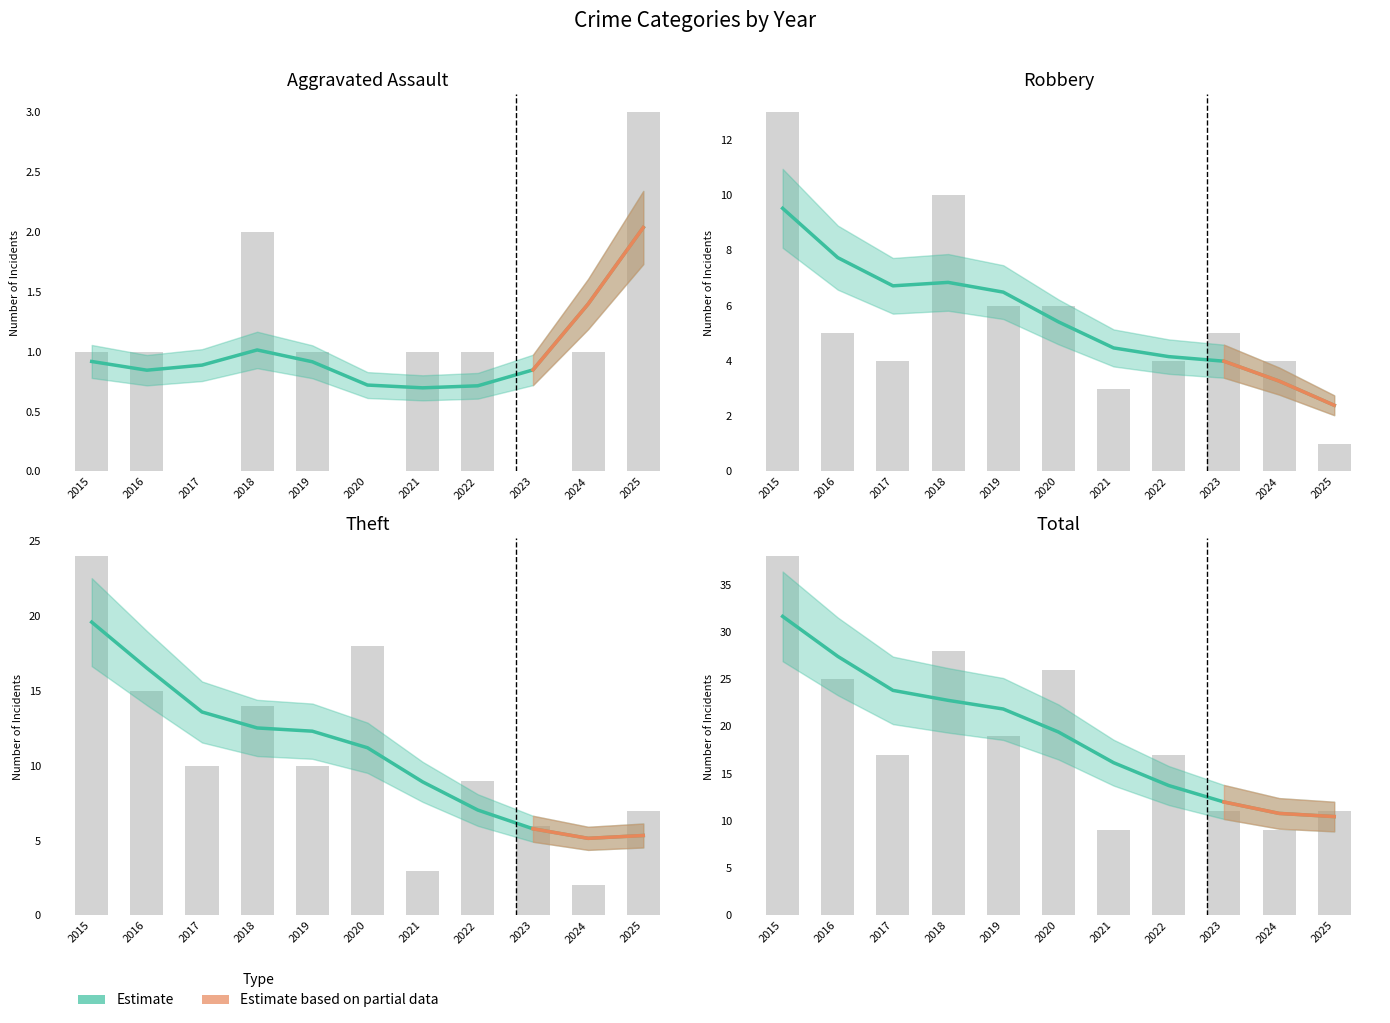

At which label is Robbery closest to 7?

2019